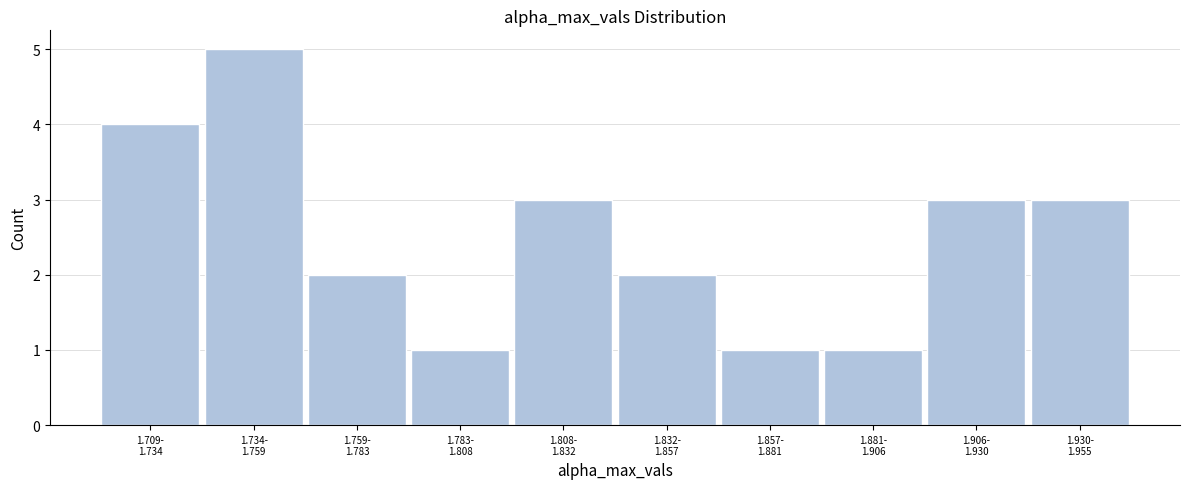

Reading left to right, list all the values displayed in this chart.

4	5	2	1	3	2	1	1	3	3